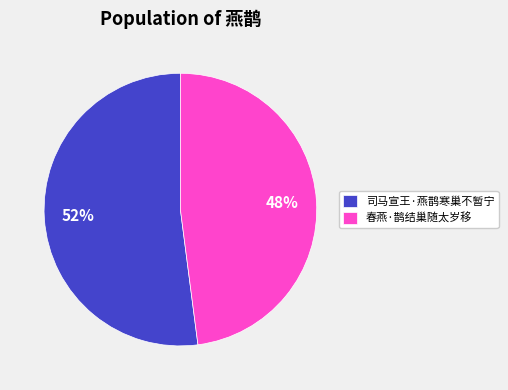

The 司马宣王·燕鹊寒巢不暂宁 slice represents 46% of the pie. True or false?

False